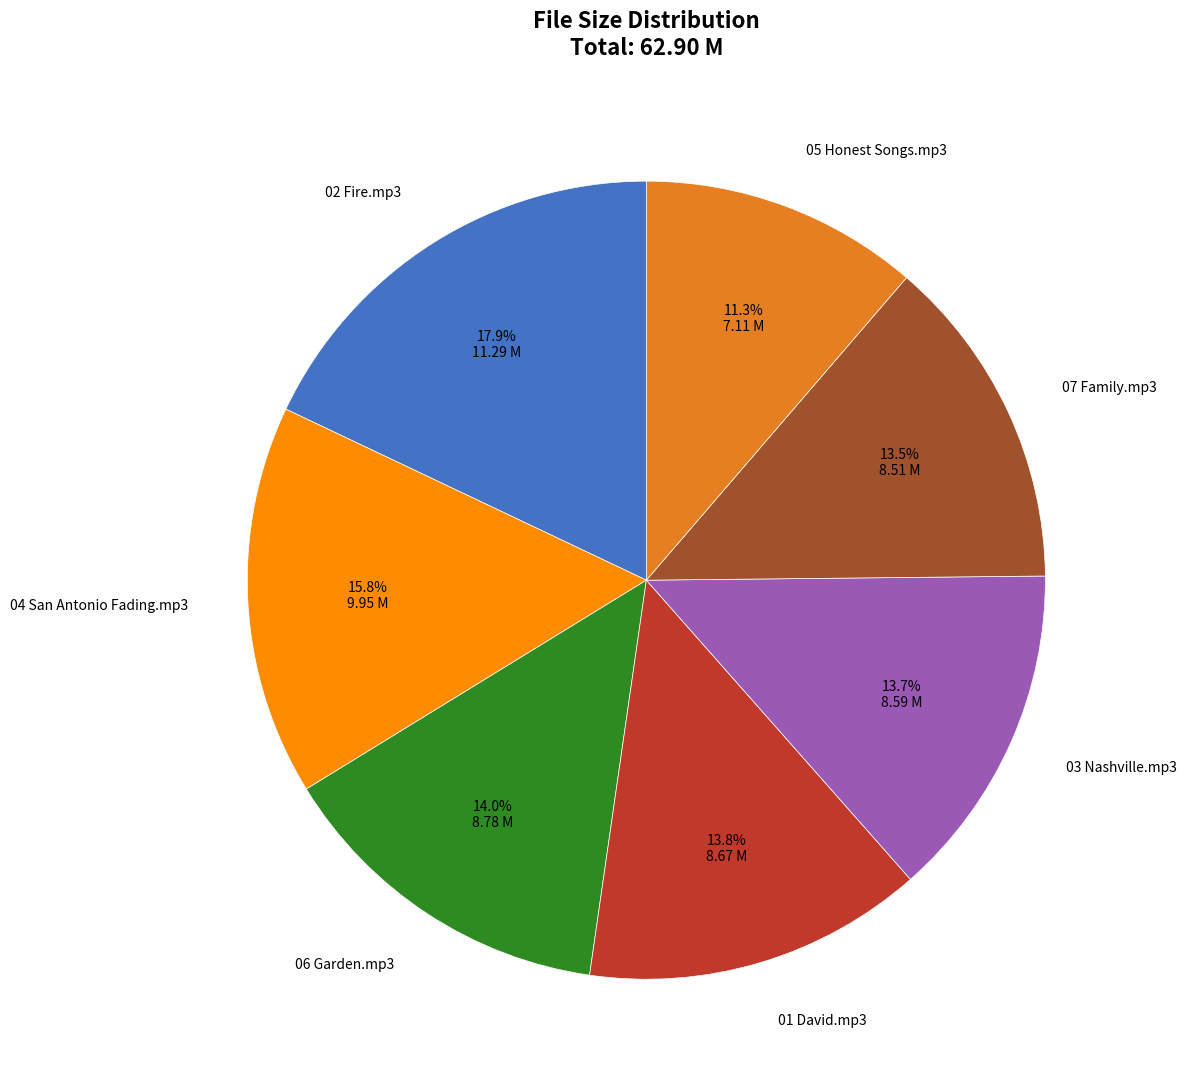

Does any single category account for the majority?

No